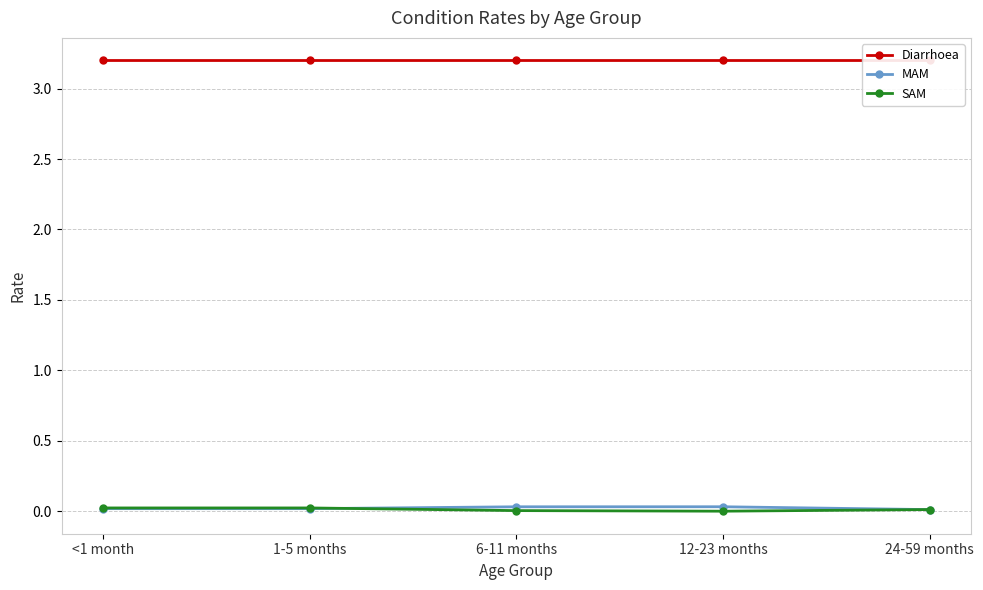

What position from the left is <1 month?

1